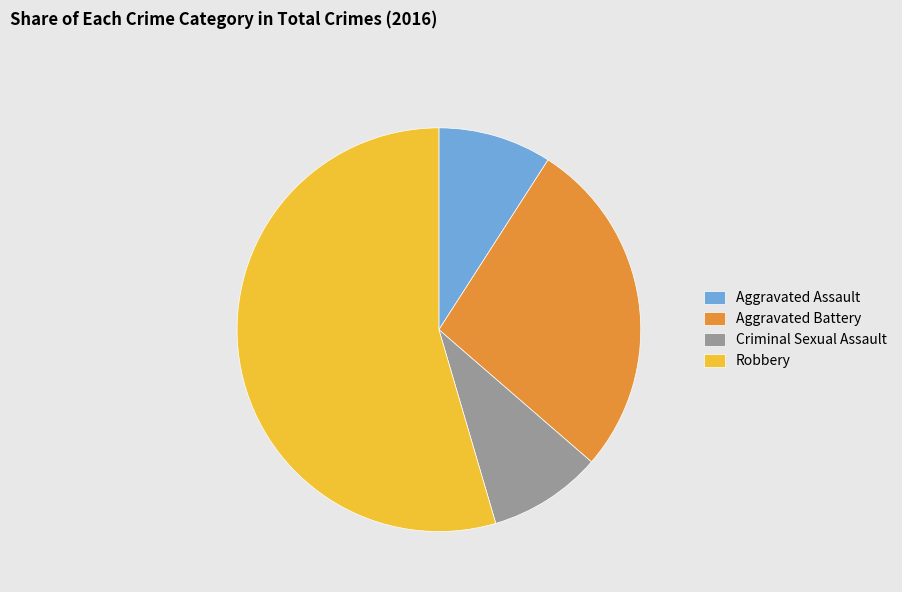

Is there any slice that represents more than half of the pie?

Yes